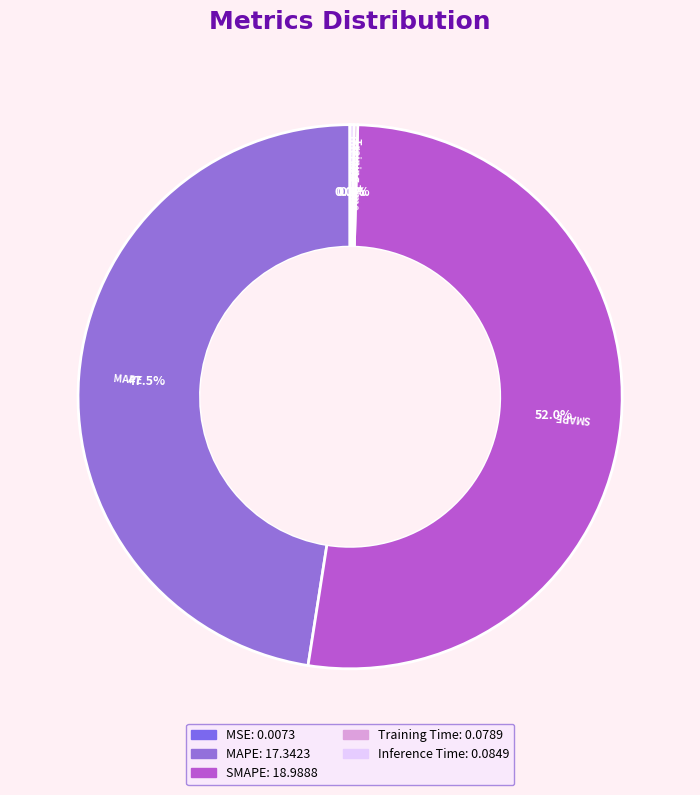

Which has a higher value, MAPE or SMAPE?

SMAPE